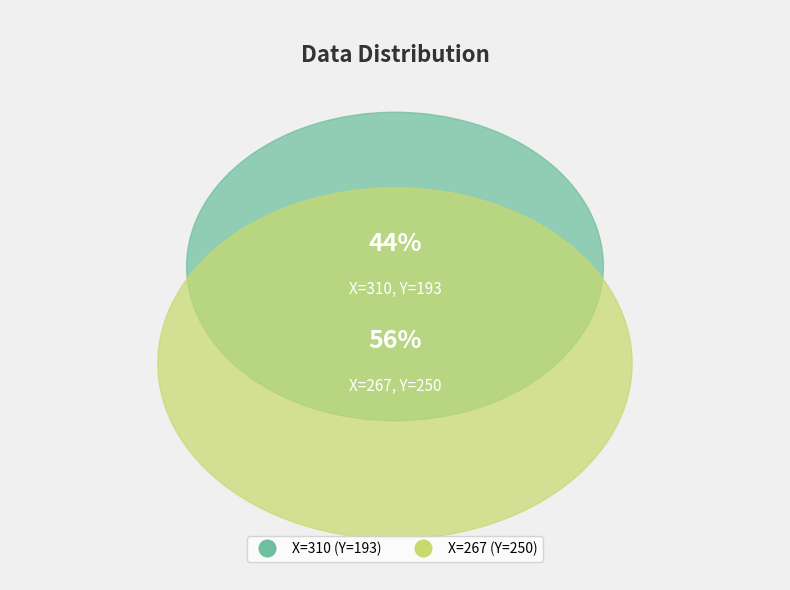

Is the sum of 310 and 267 greater than half?

Yes